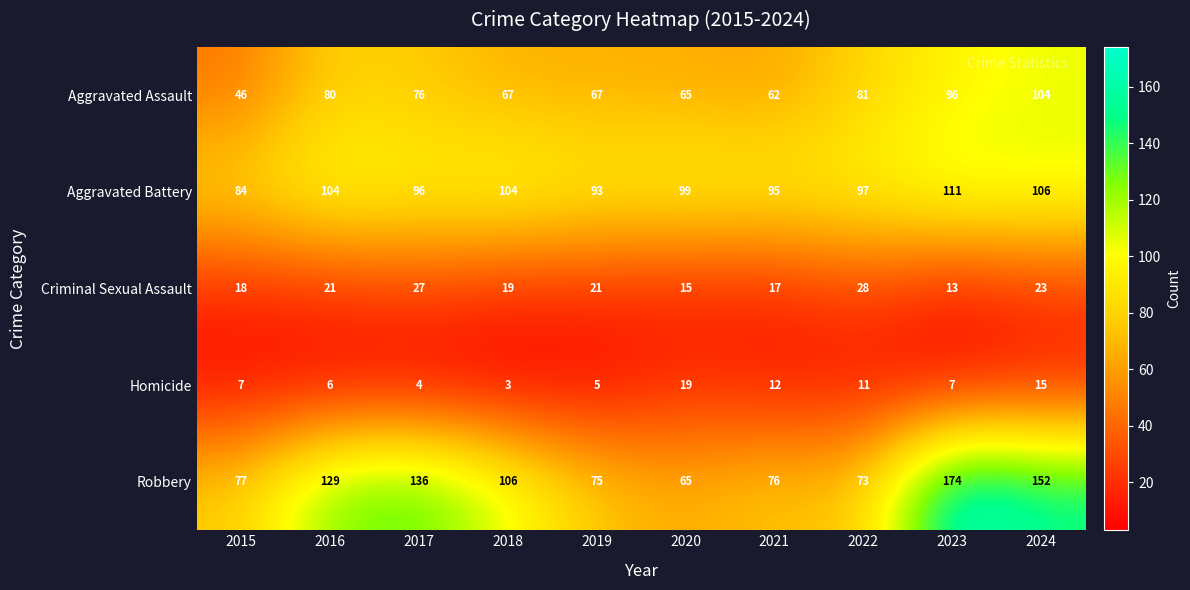

At which label does Aggravated Assault reach its peak?

2024